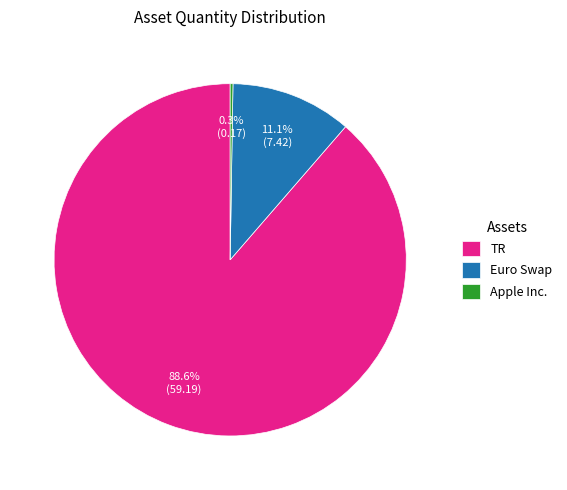

Which slice represents more than half of the pie?

TR